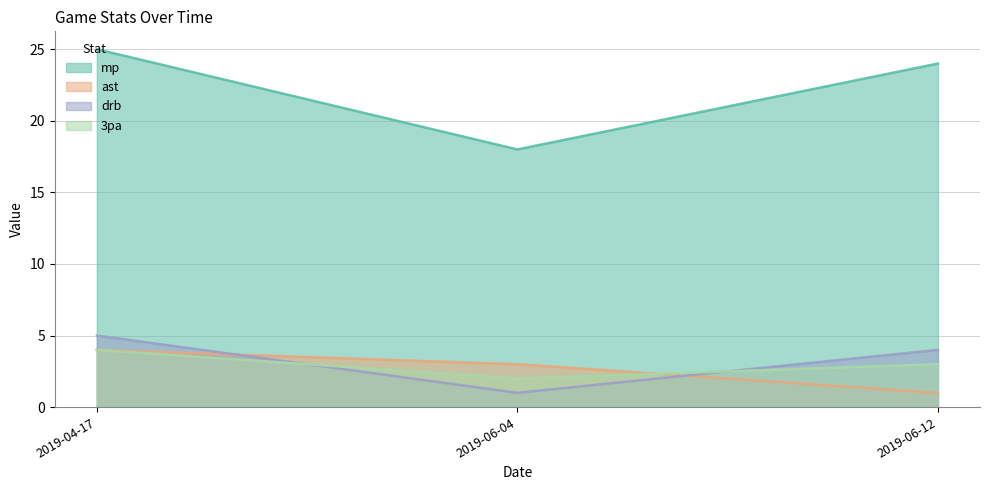

Which series has the largest range (max minus min)?

mp